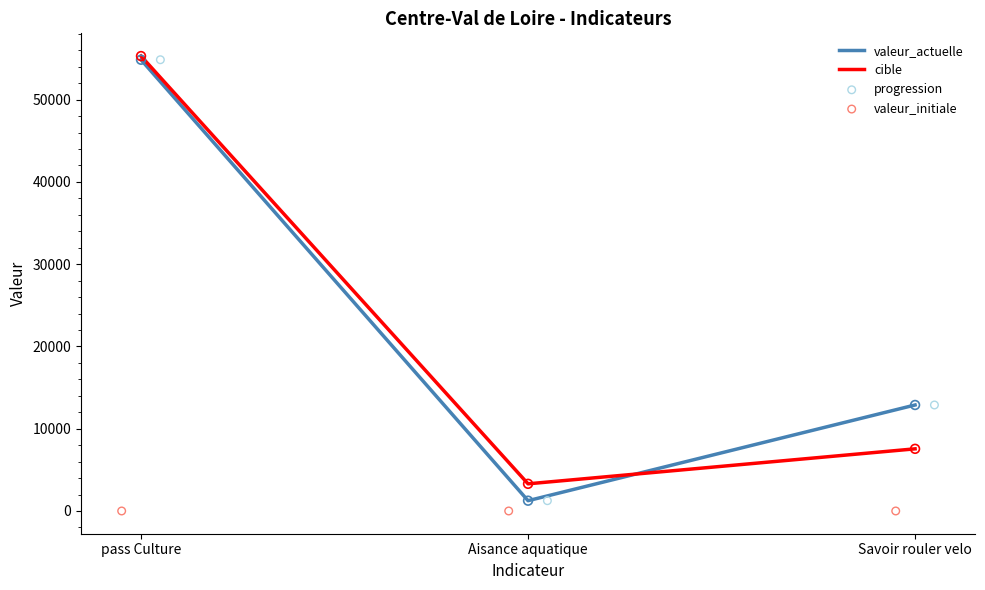

At how many categories does at least one series exceed 446?

3